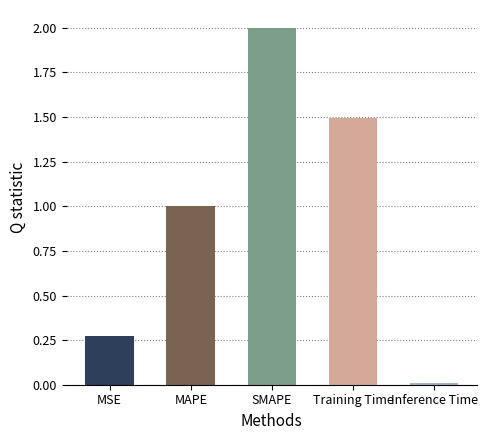

List the labels in order of value, smallest first.

Inference Time, MSE, MAPE, Training Time, SMAPE